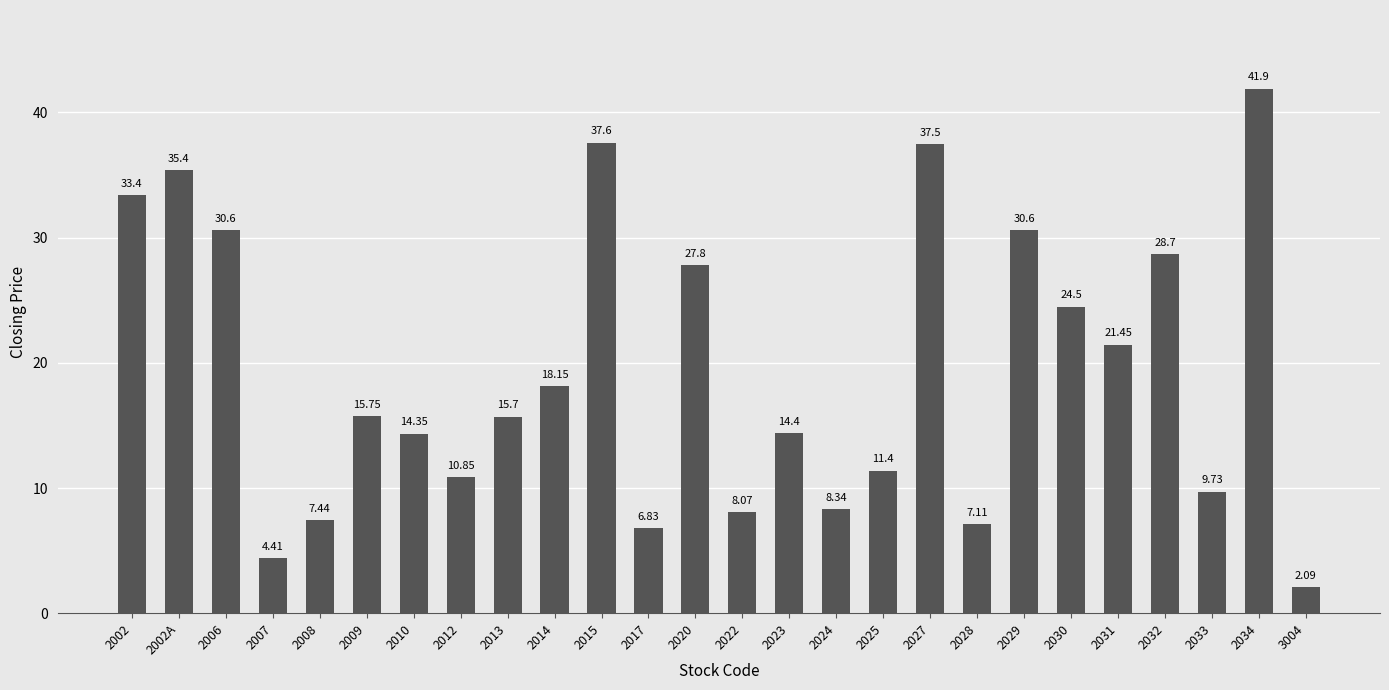

Where does the data first go above 15?

2002